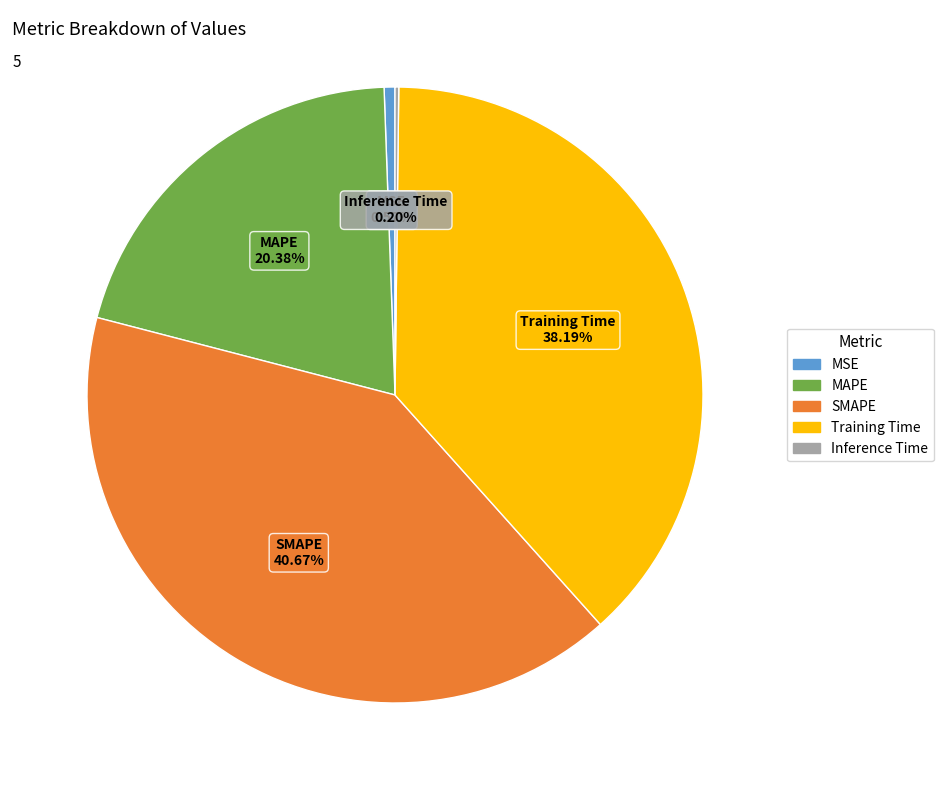

Combined, do MSE and MAPE account for over 50%?

No